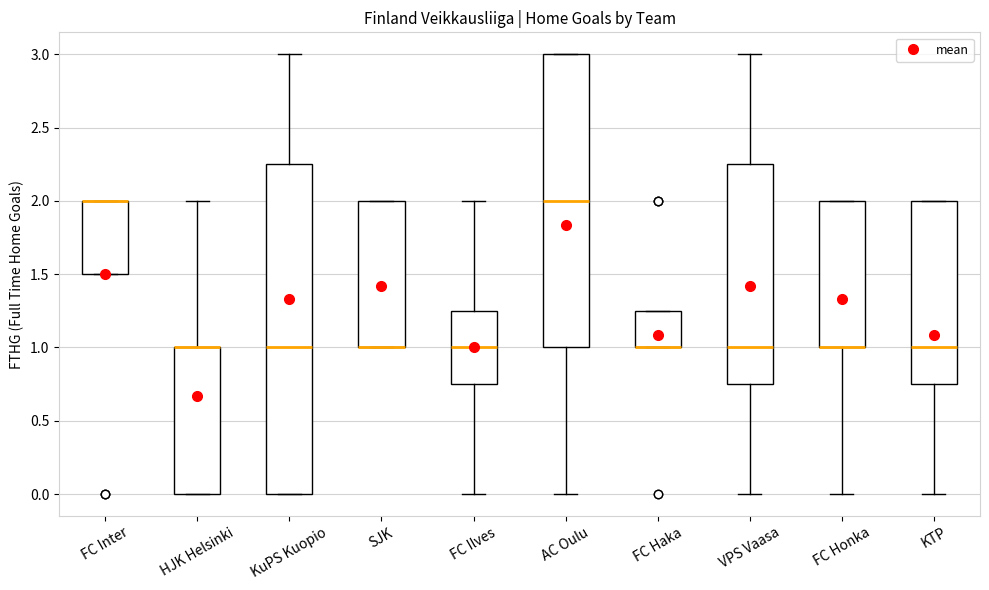

Where is the lower edge of the box for FC Honka on the y-axis? The values are not printed on the chart, so give them approximately, as read against the axis.

1.00